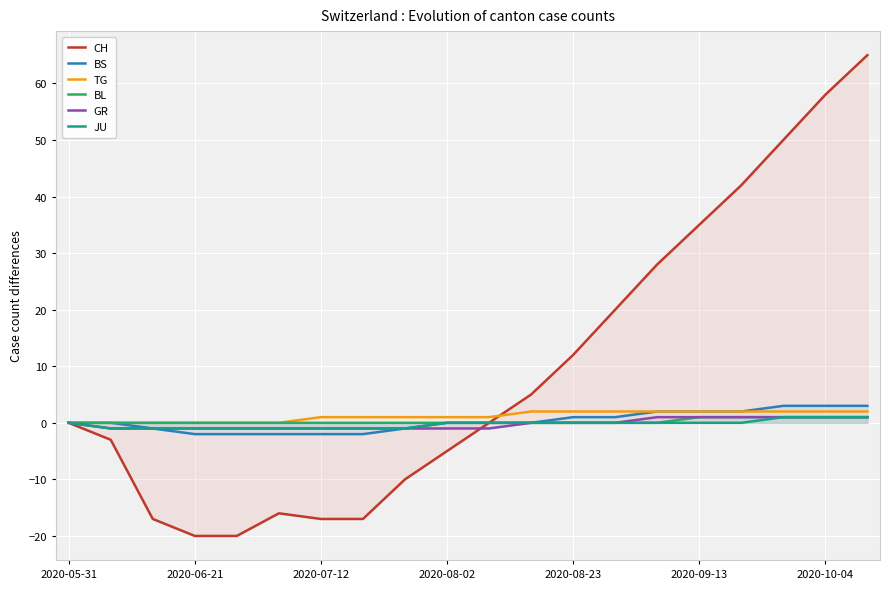

Reading left to right, what are all the values shown in this chart?

CH: 0	-3	-17	-20	-20	-16	-17	-17	-10	-5	0	5	12	20	28	35	42	50	58	65
BS: 0	0	-1	-2	-2	-2	-2	-2	-1	0	0	0	1	1	2	2	2	3	3	3
TG: 0	0	0	0	0	0	1	1	1	1	1	2	2	2	2	2	2	2	2	2
BL: 0	0	0	0	0	0	0	0	0	0	0	0	0	0	0	1	1	1	1	1
GR: 0	-1	-1	-1	-1	-1	-1	-1	-1	-1	-1	0	0	0	1	1	1	1	1	1
JU: 0	-1	-1	-1	-1	-1	-1	-1	-1	0	0	0	0	0	0	0	0	1	1	1